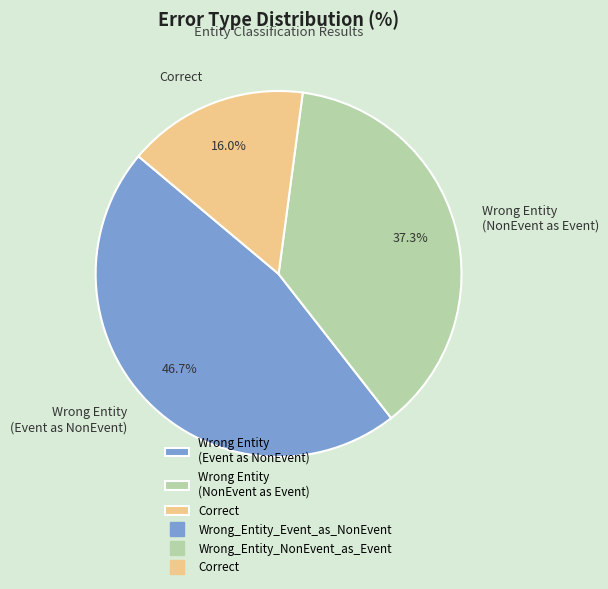

True or false: Correct accounts for 16% of the total.

True